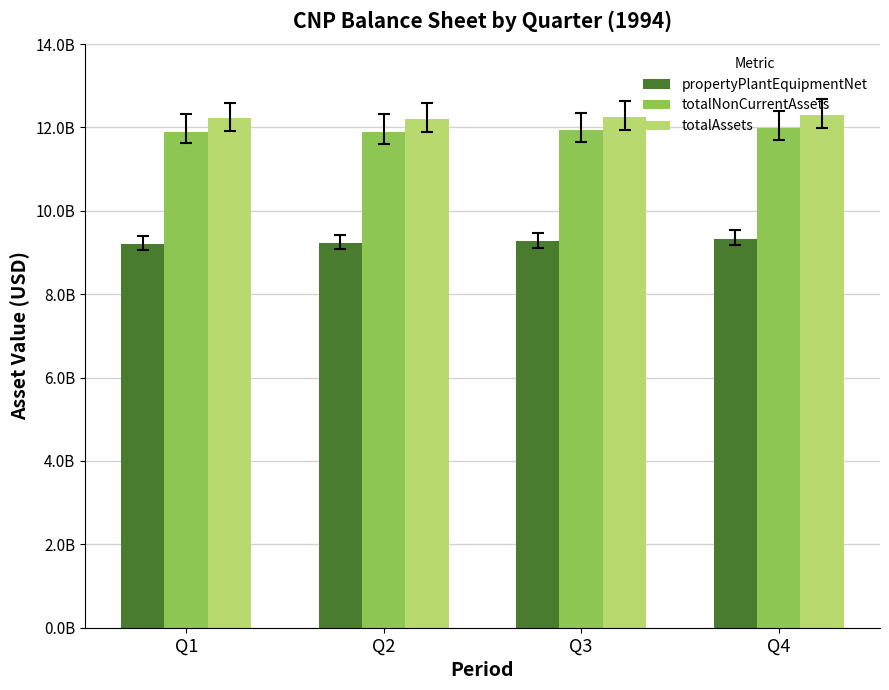

The propertyPlantEquipmentNet series shows 9266300000 at Q3. True or false?

True